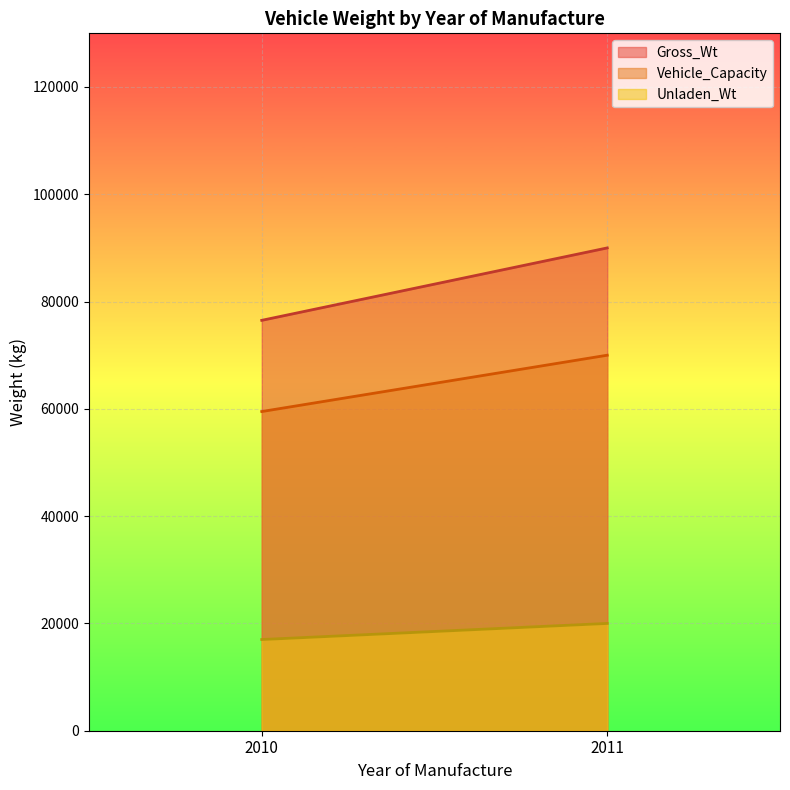

True or false: Unladen_Wt and Gross_Wt intersect in this chart.

False